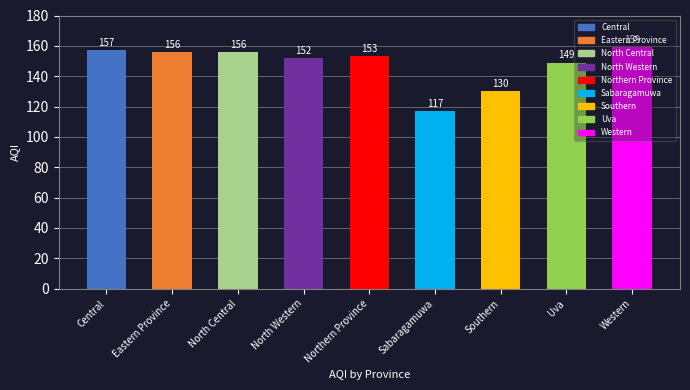

What is the label of the 7th bar from the right?

North Central